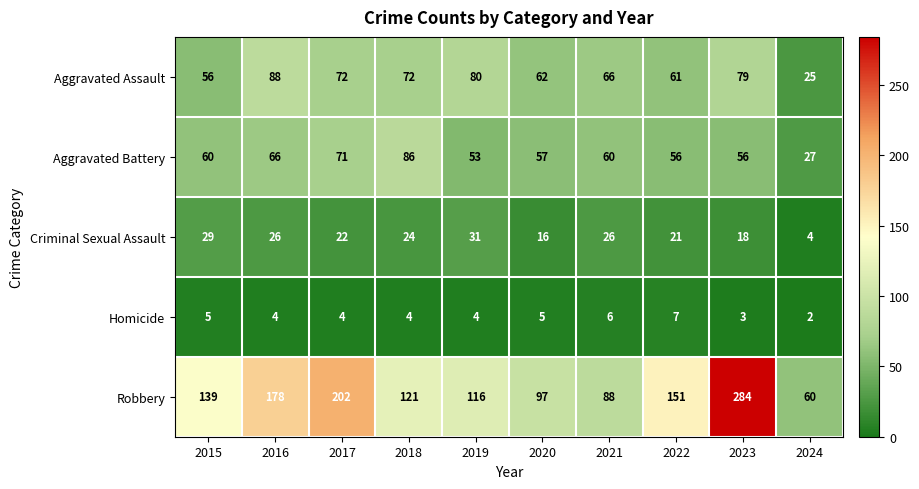

What is the sum of the Aggravated Assault values at 2021 and 2020?

128